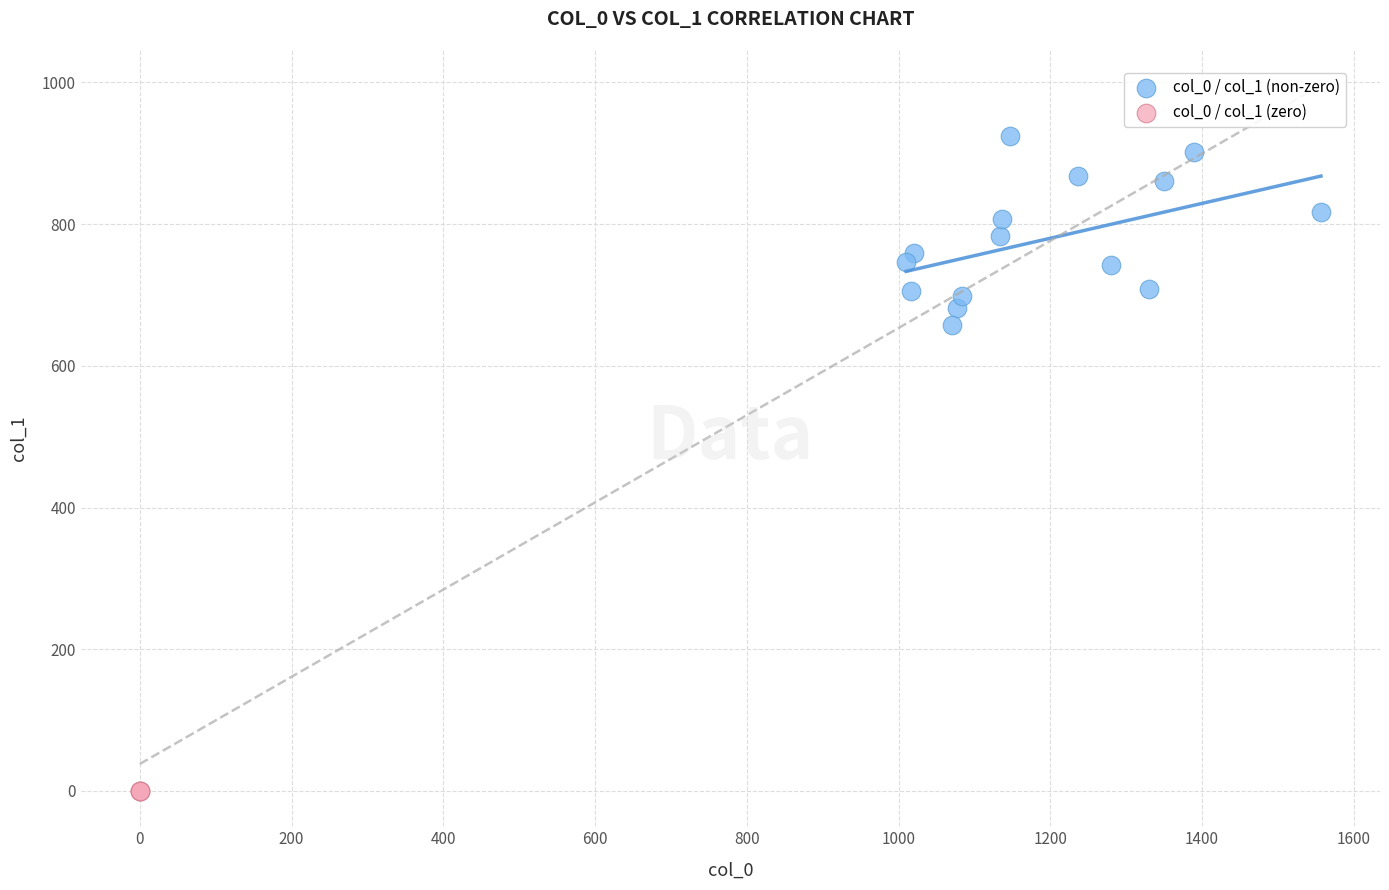

Which series contains the lowest Y value?

col_0 / col_1 (zero)